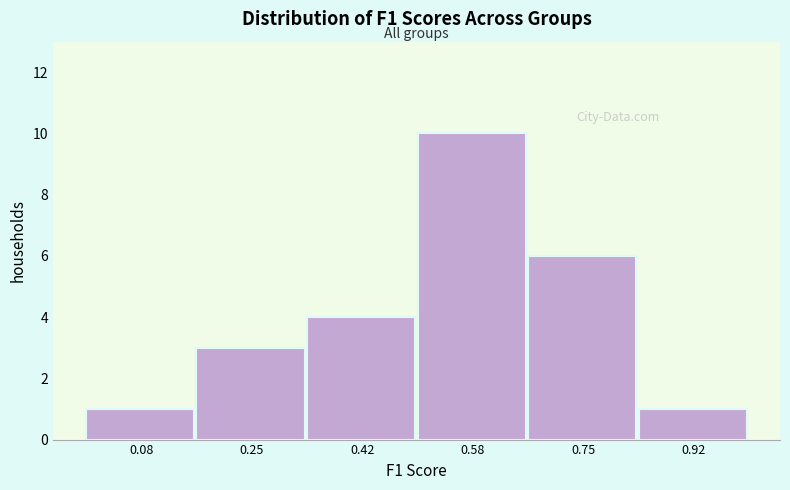

Over which range of the x-axis is the bar tallest?

0.50 to 0.66